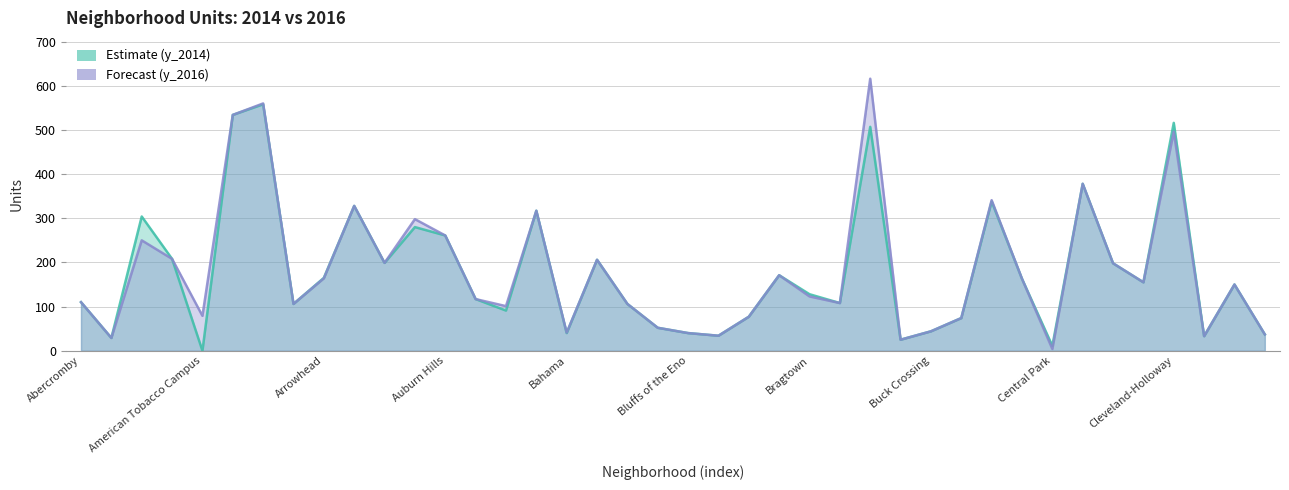

True or false: y_2014 and y_2016 cross at least once.

False